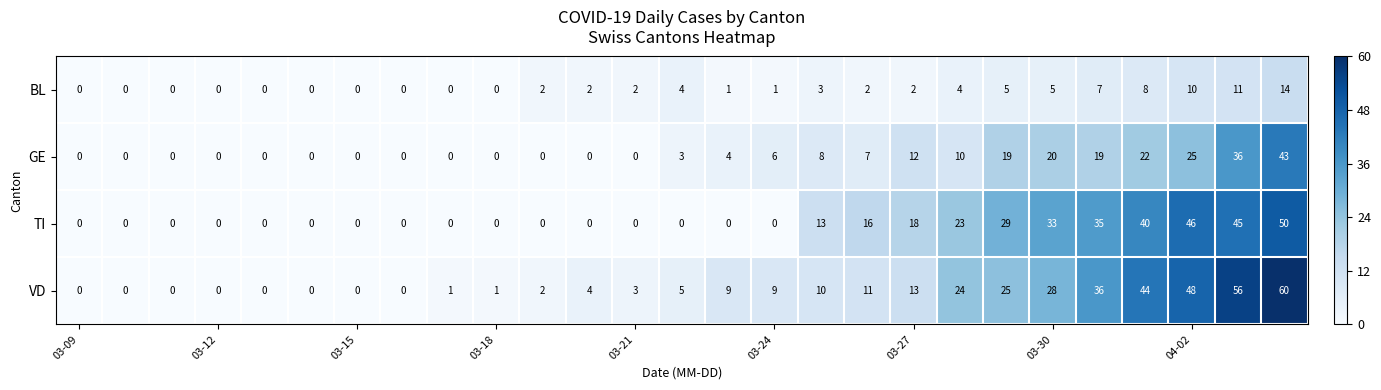

What is the greatest value displayed?

60